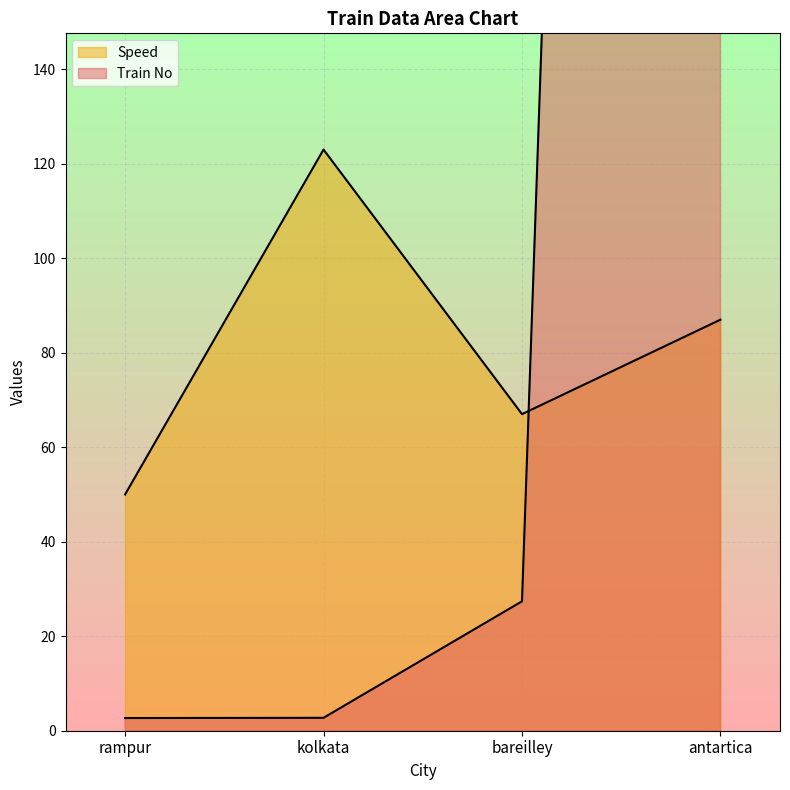

Reading left to right, what are all the values shown in this chart?

Train No: 2.7	2.7	27.4	1230.0
Speed: 50.0	123.0	67.0	87.0